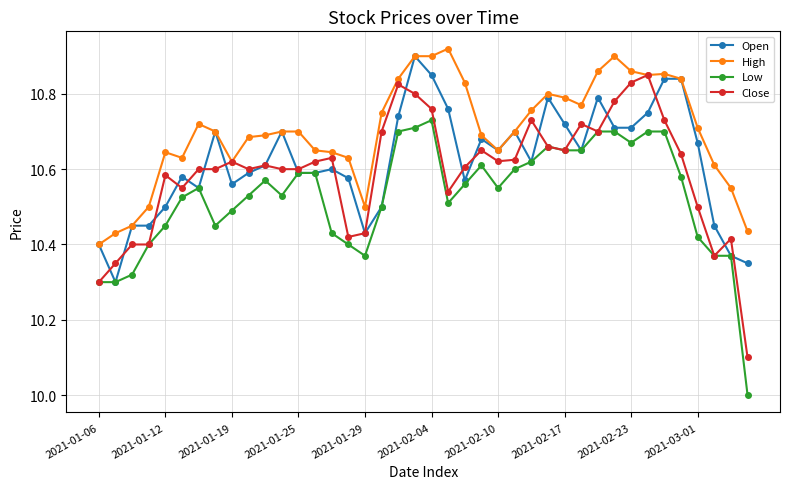

True or false: Open has more than 1 interior local peaks.

True